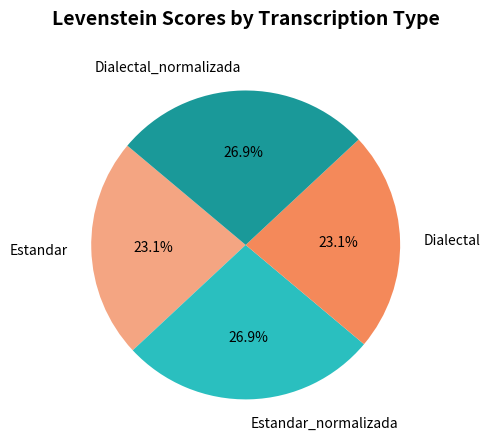

Is it true that Dialectal_normalizada is 14% of the pie?

False